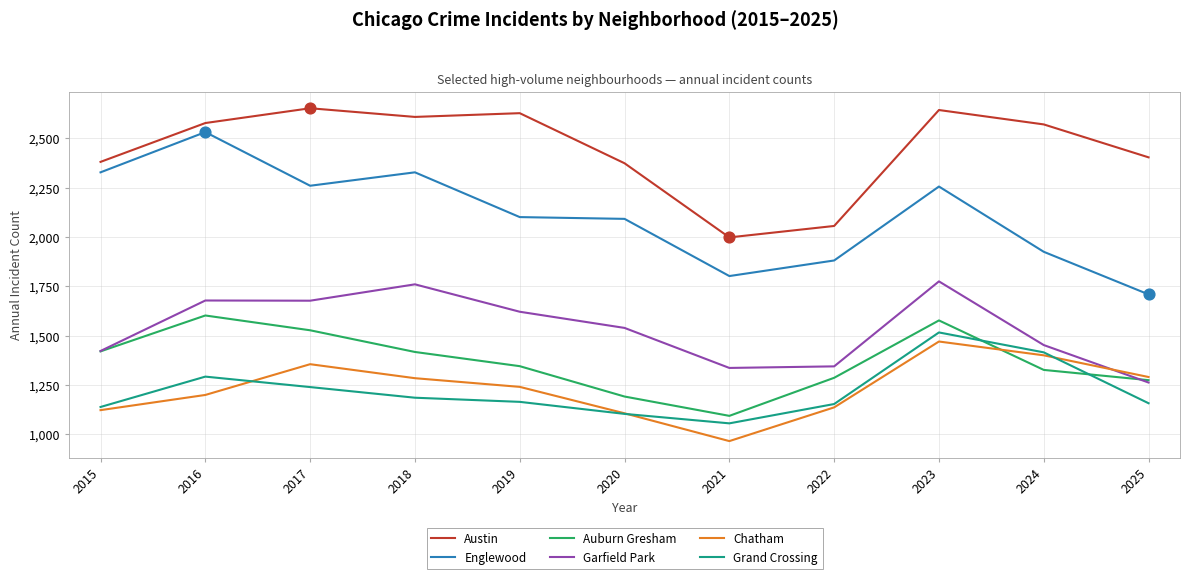

What is the total value across all series at 2015?

9811